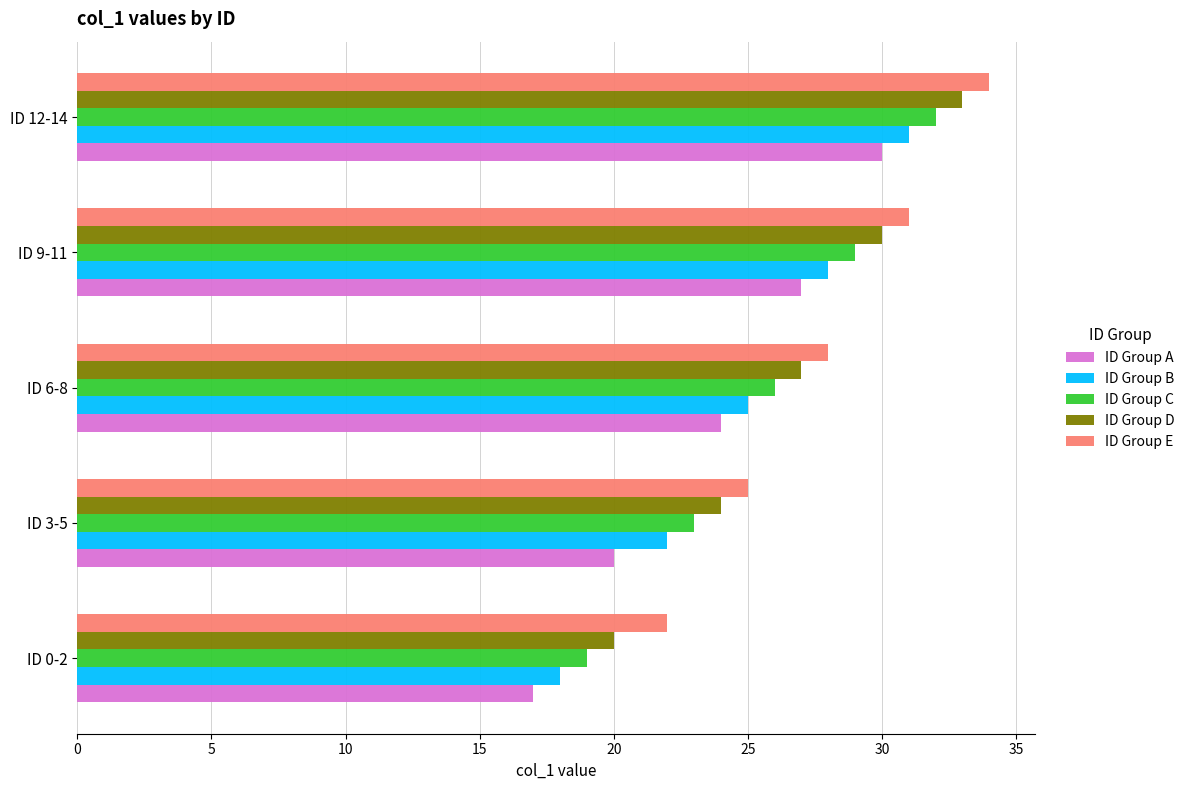

What is the minimum value shown in the chart?

17